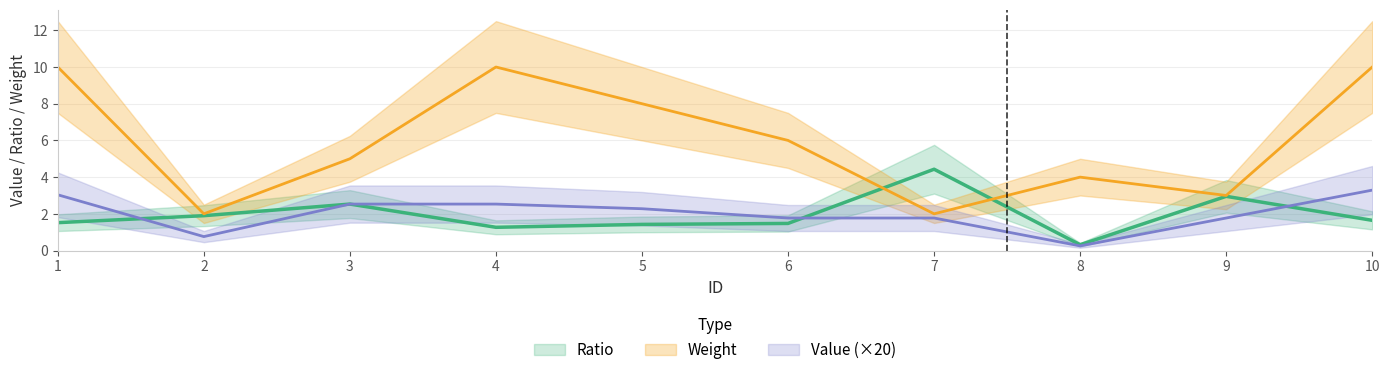

What is the value of the Ratio point at the 2nd from the left?

1.9